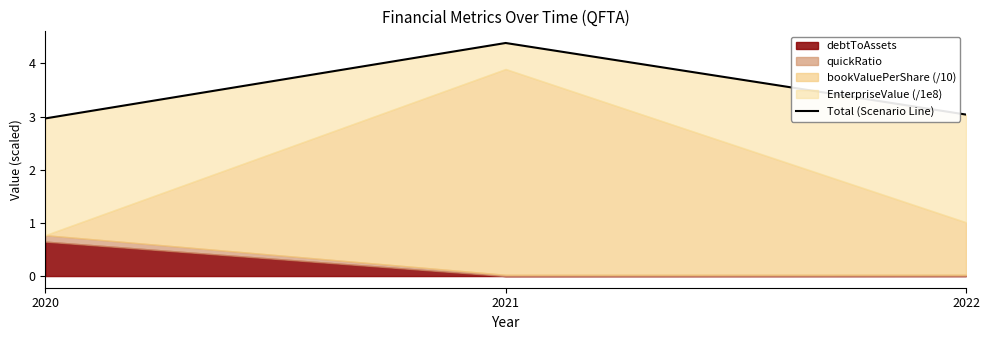

The value at 2022 is 3.0. True or false?

True